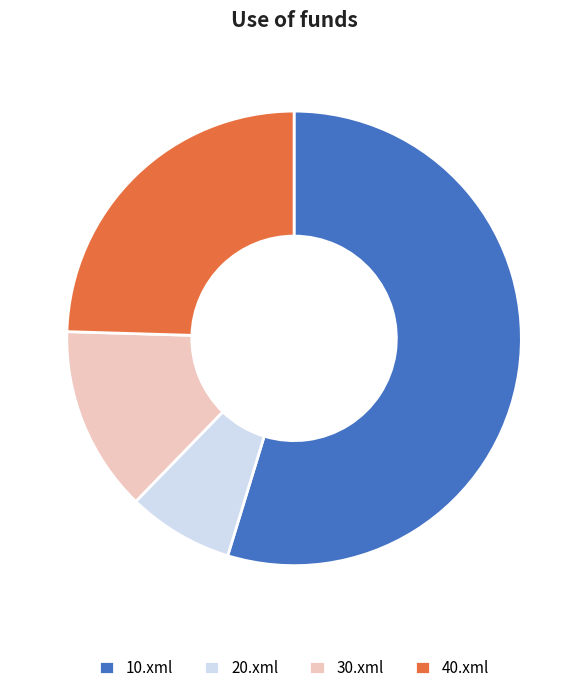

Rank the categories by value from lowest to highest.

20.xml, 30.xml, 40.xml, 10.xml